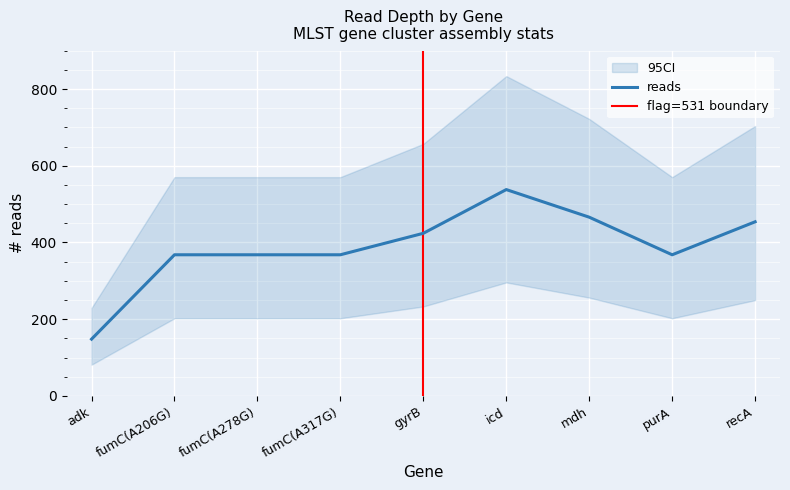

What value does the data have at fumC(A278G), to the nearest 10?

370